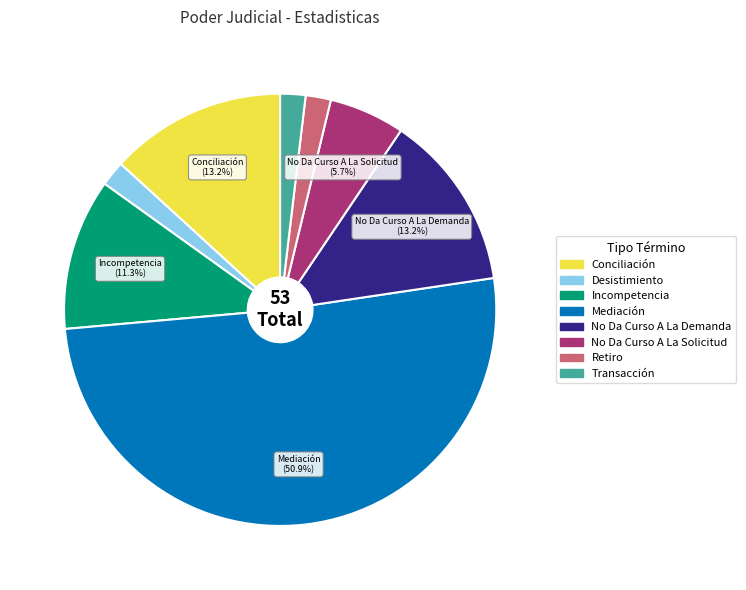

Which has a higher value, Mediación or Incompetencia?

Mediación